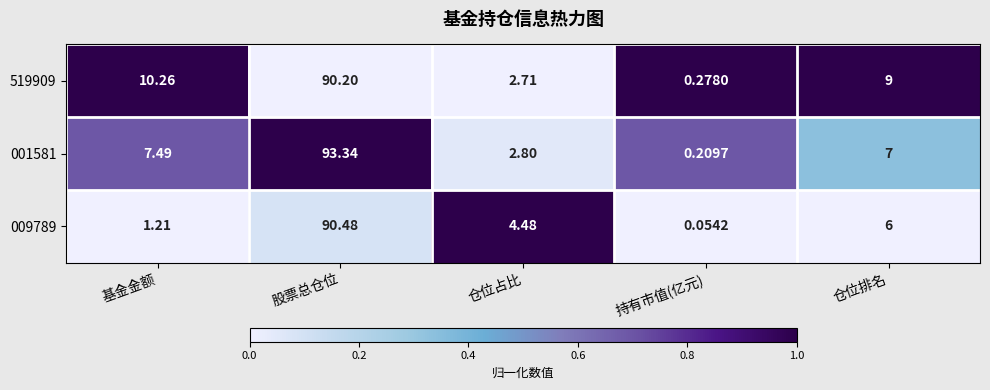

Rank the series by their maximum value, from highest to lowest.

001581, 009789, 519909